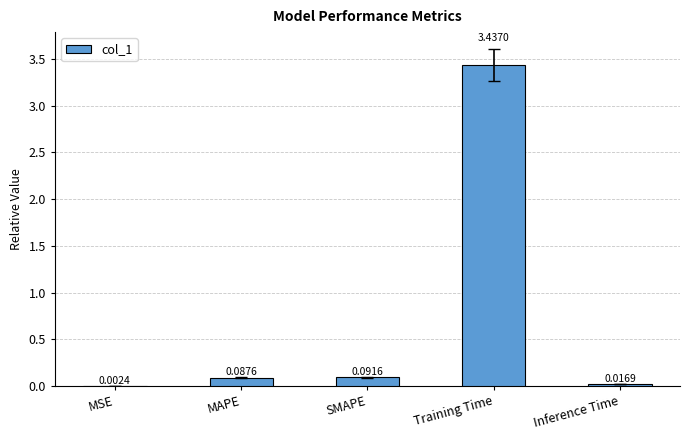

What is the change in value from MAPE to Training Time?

+3.3